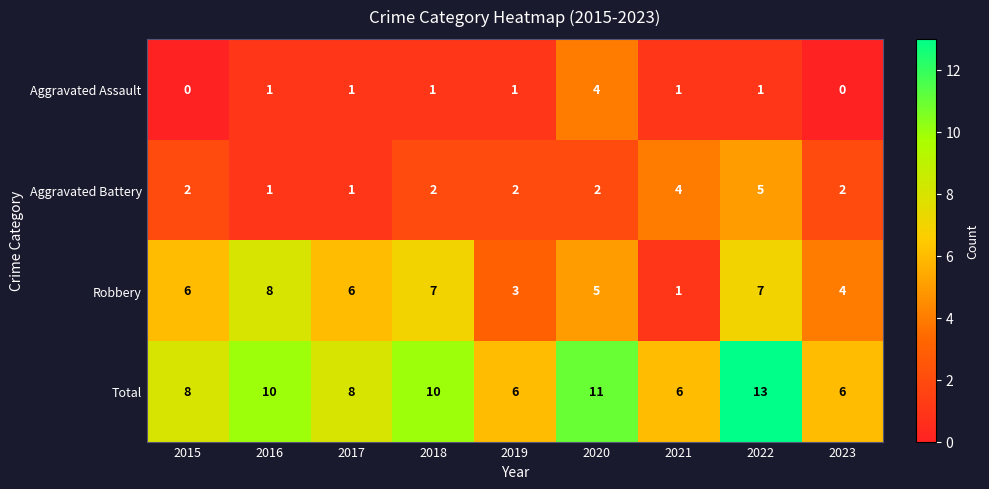

What is the difference between the highest and lowest values at 2019?

5